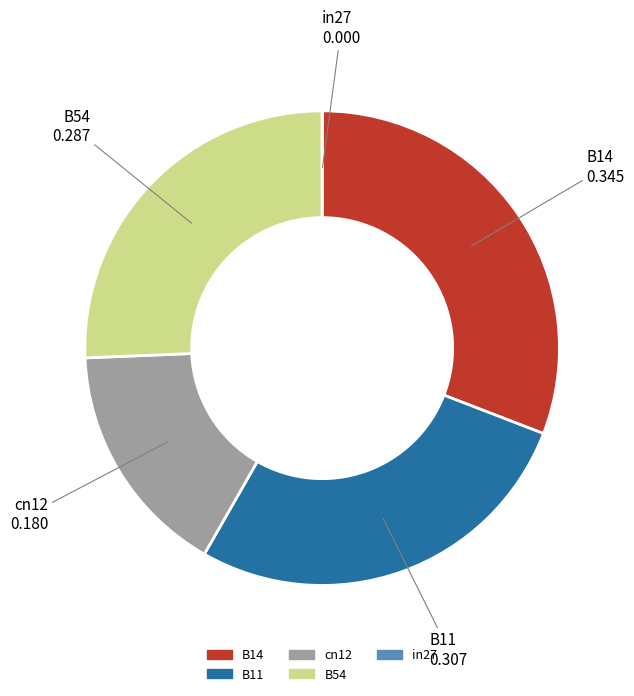

Which slice is the largest?

B14